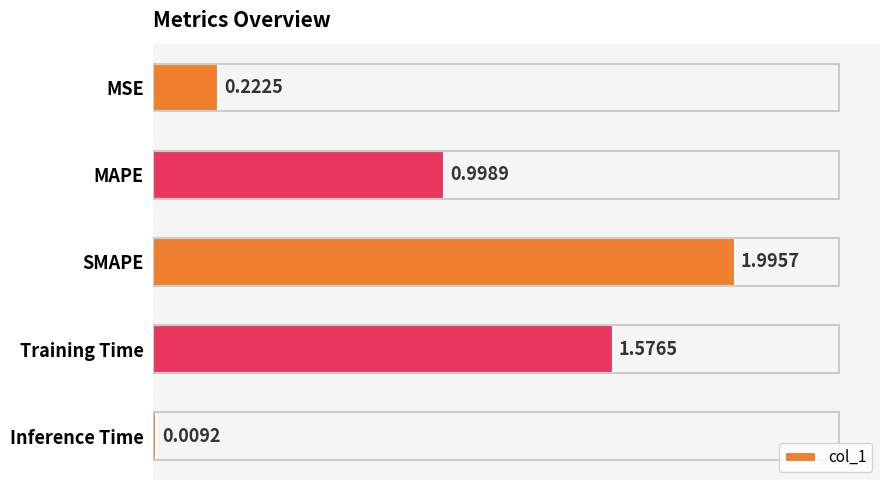

What is the label of the 5th bar from the top?

Inference Time